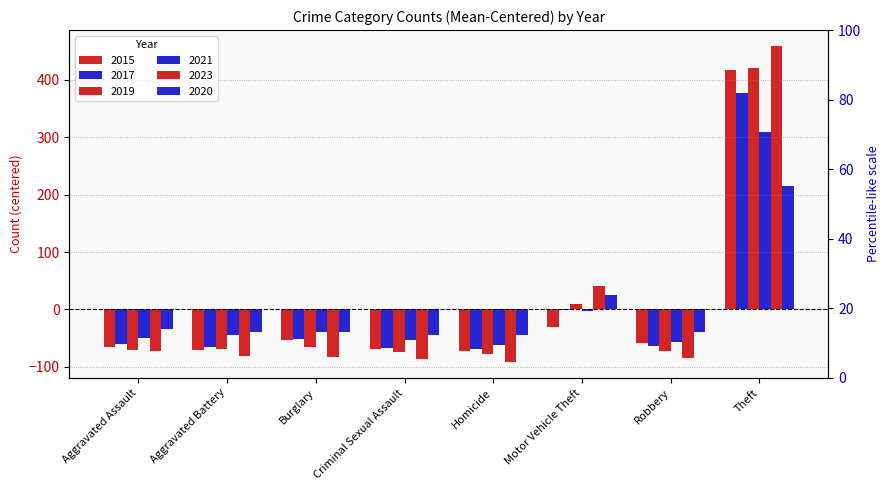

Reading left to right, transcribe all the data shown in this chart.

2015: -65.0	-70.0	-54.0	-69.0	-72.0	-30.0	-58.0	418.0
2017: -59.8	-64.8	-51.8	-67.8	-68.8	-0.8	-63.8	377.2
2019: -70.9	-69.9	-65.9	-73.9	-77.9	9.1	-71.9	421.1
2021: -50.1	-45.1	-39.1	-53.1	-62.1	-2.1	-57.1	308.9
2023: -72.8	-80.8	-82.8	-86.8	-91.8	40.2	-84.8	459.2
2020: -34.1	-39.1	-40.1	-44.1	-45.1	25.9	-39.1	215.9